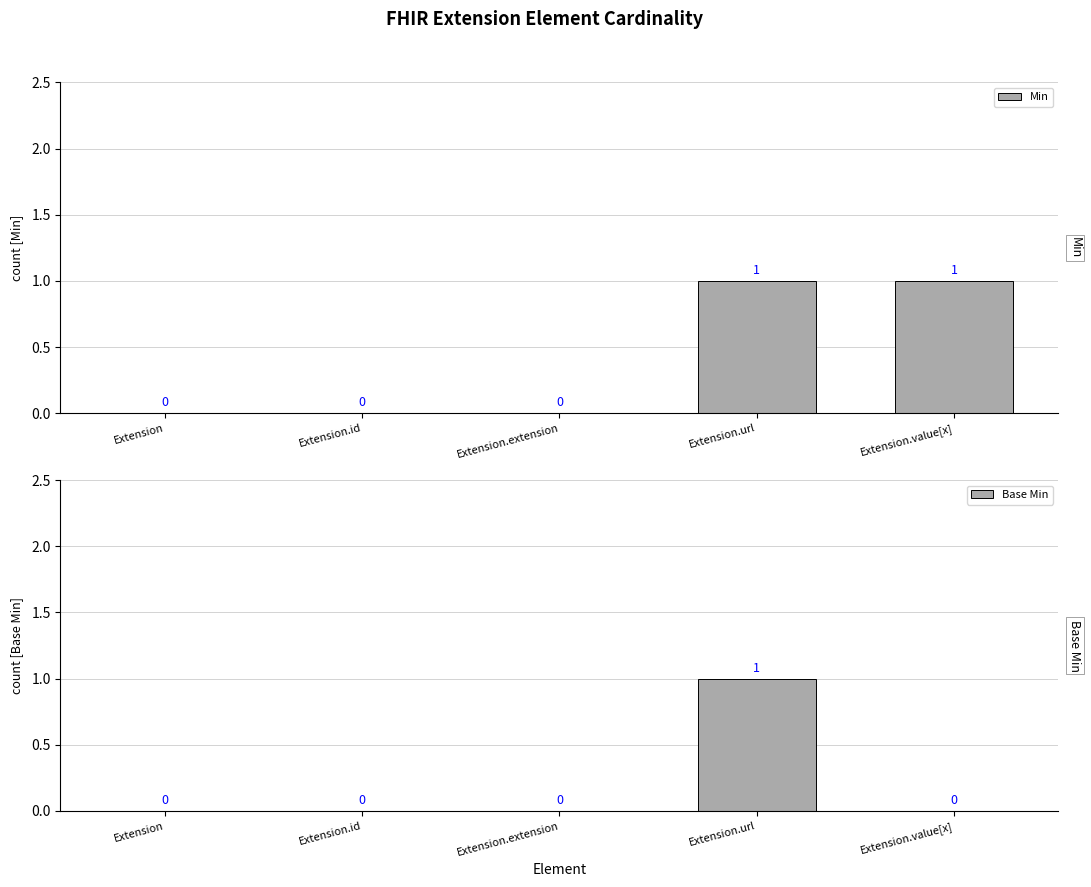

How many bars are there in each group?

2